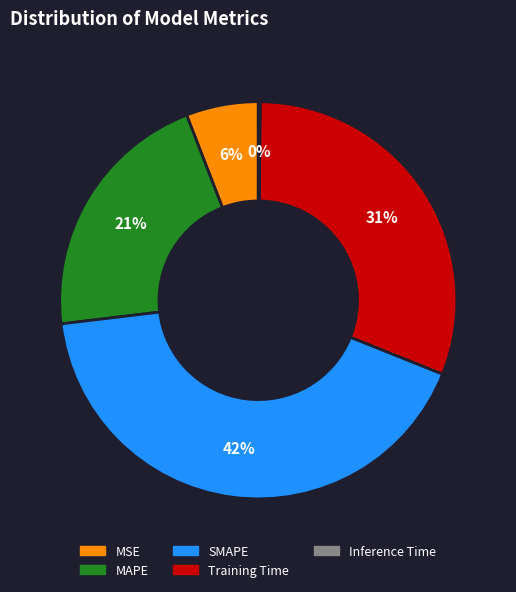

True or false: Training Time accounts for 44% of the total.

False